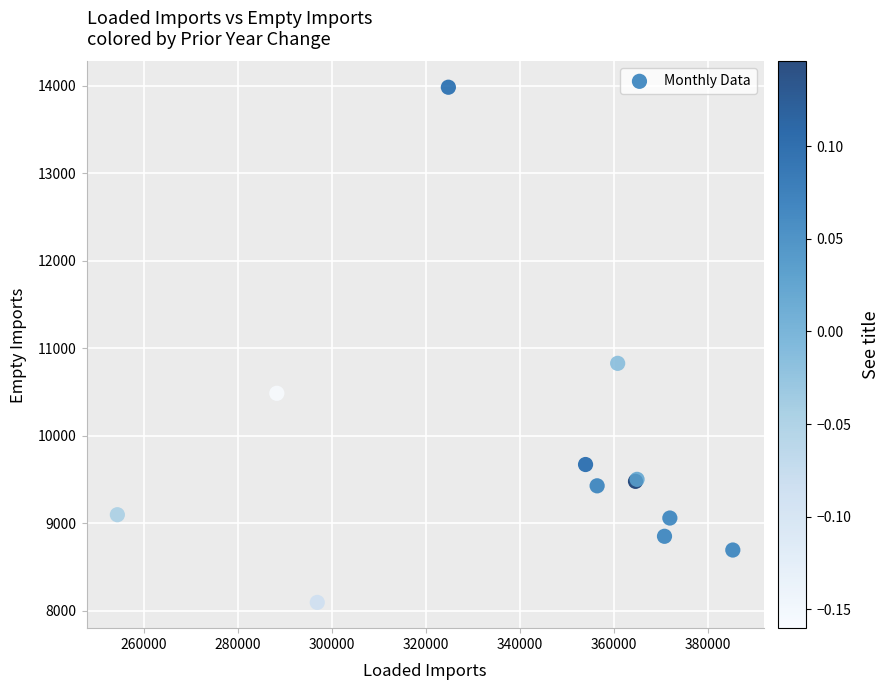

What Y value in the scatter plot is closest to 11040?

10828.9